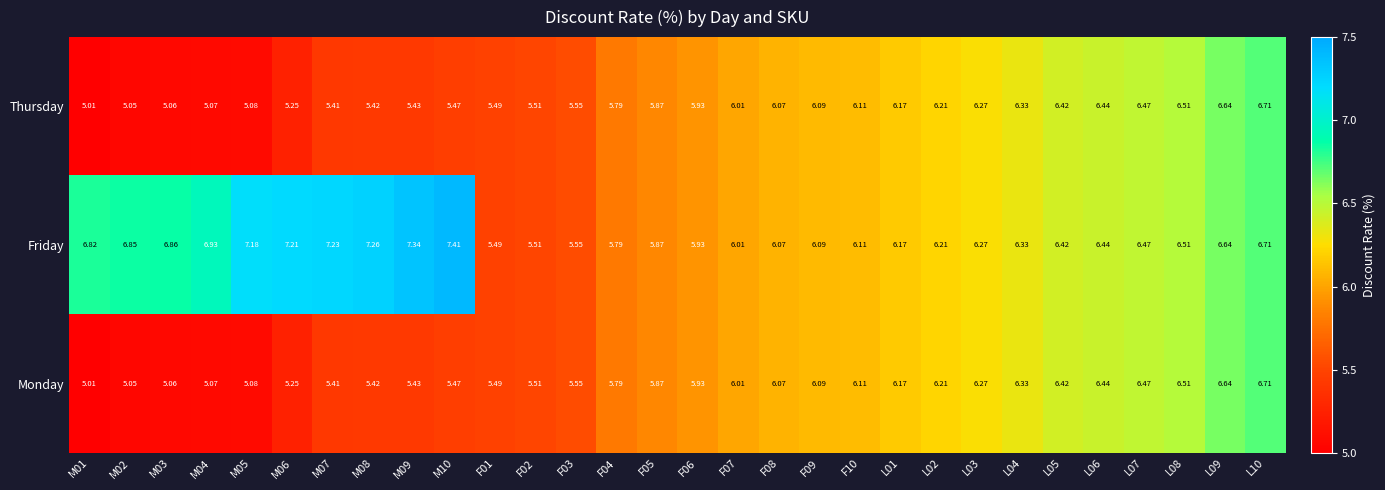

What is the total value across all series at F02?

16.5